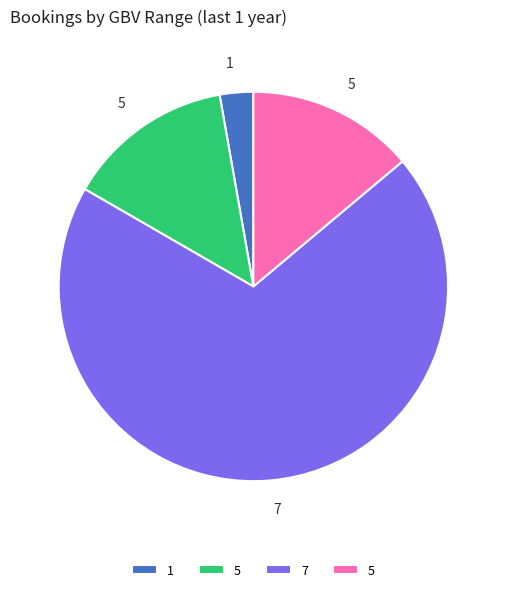

Does any single category account for the majority?

Yes